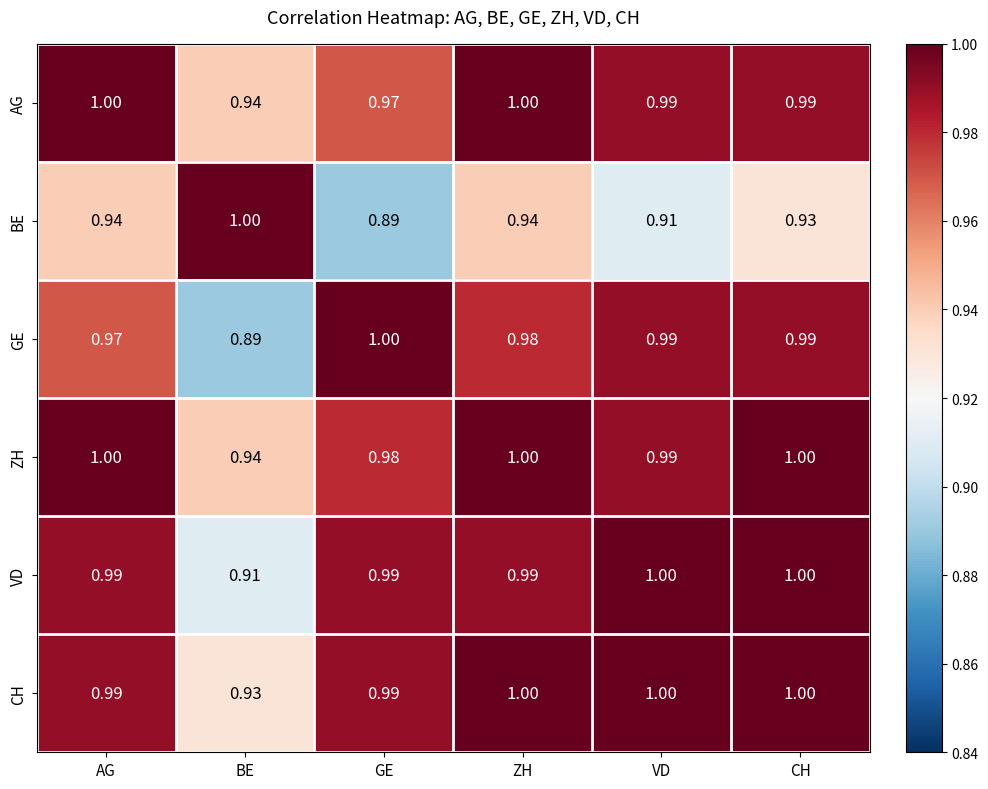

Which category has the lowest value in the BE series?

GE